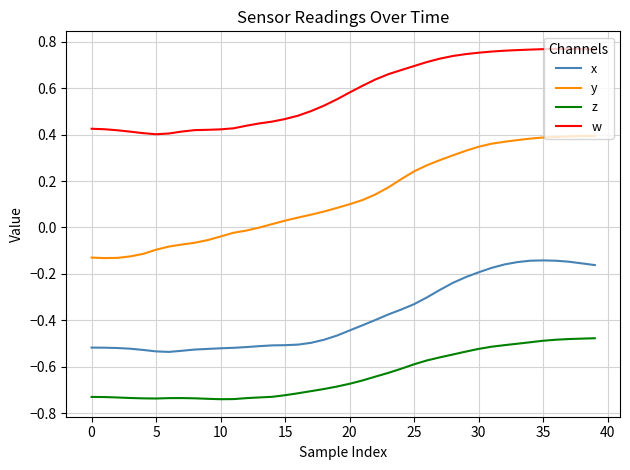

True or false: x and w cross at least once.

False